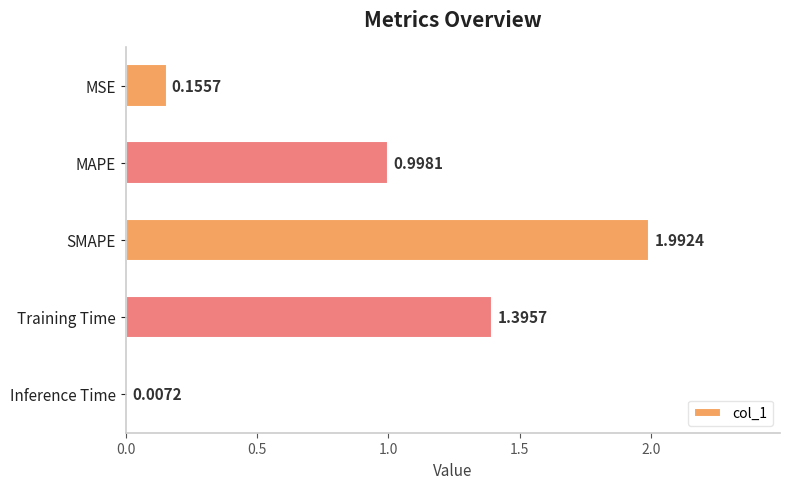

At which category does the chart reach its peak across all series?

SMAPE